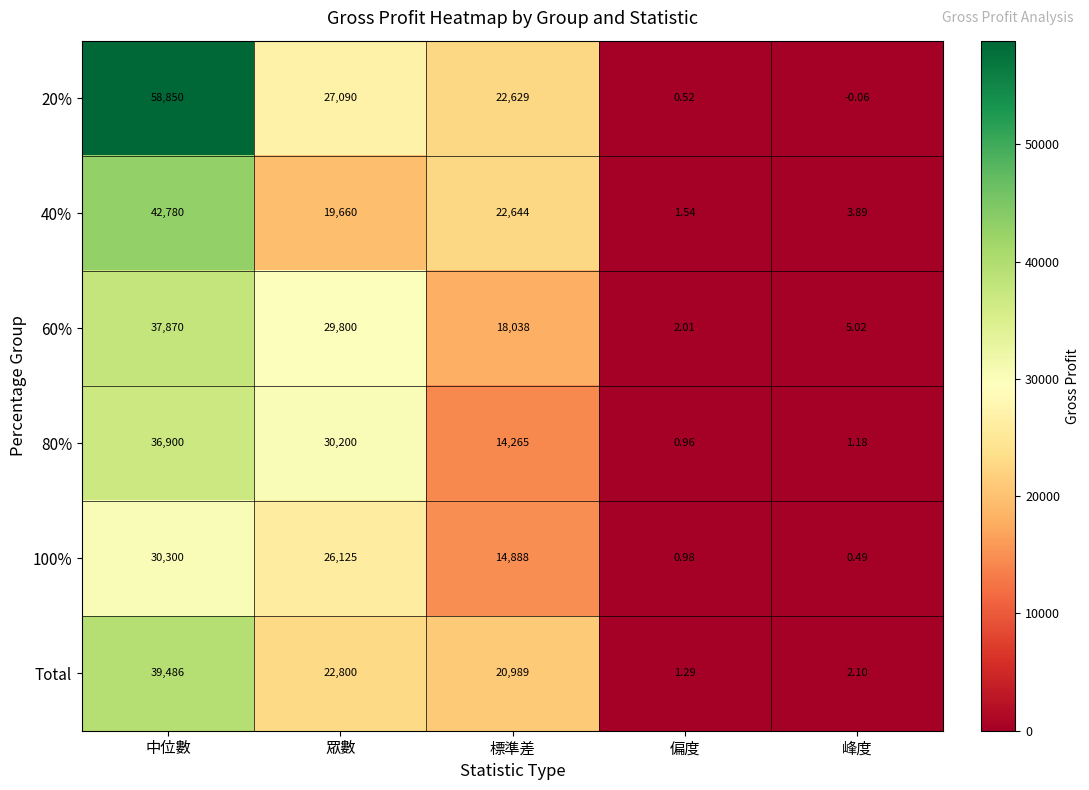

At which label does 80% reach its peak?

中位數